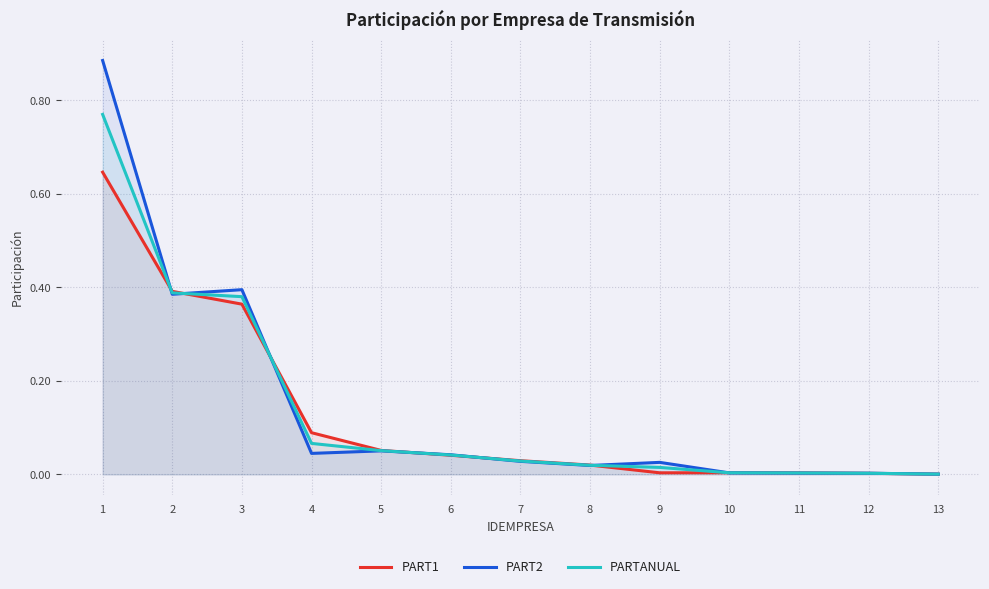

How many lines are shown in the chart?

3